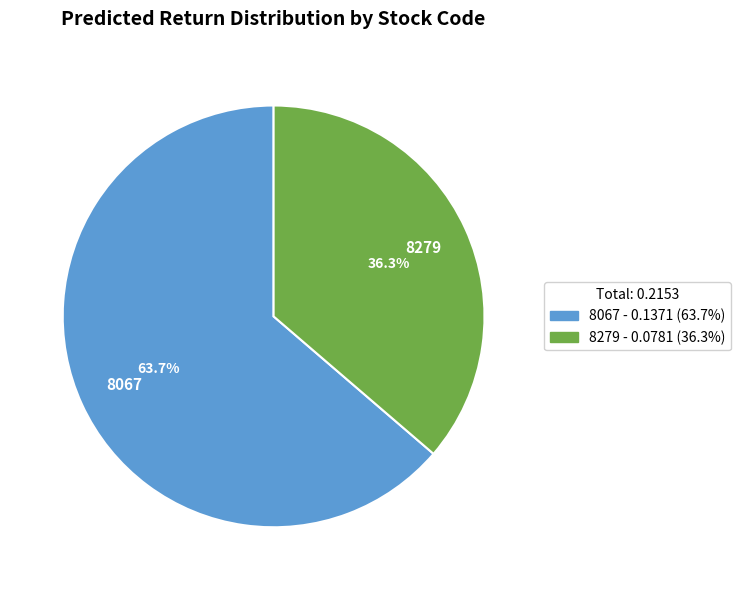

Which has a higher value, 8067 or 8279?

8067